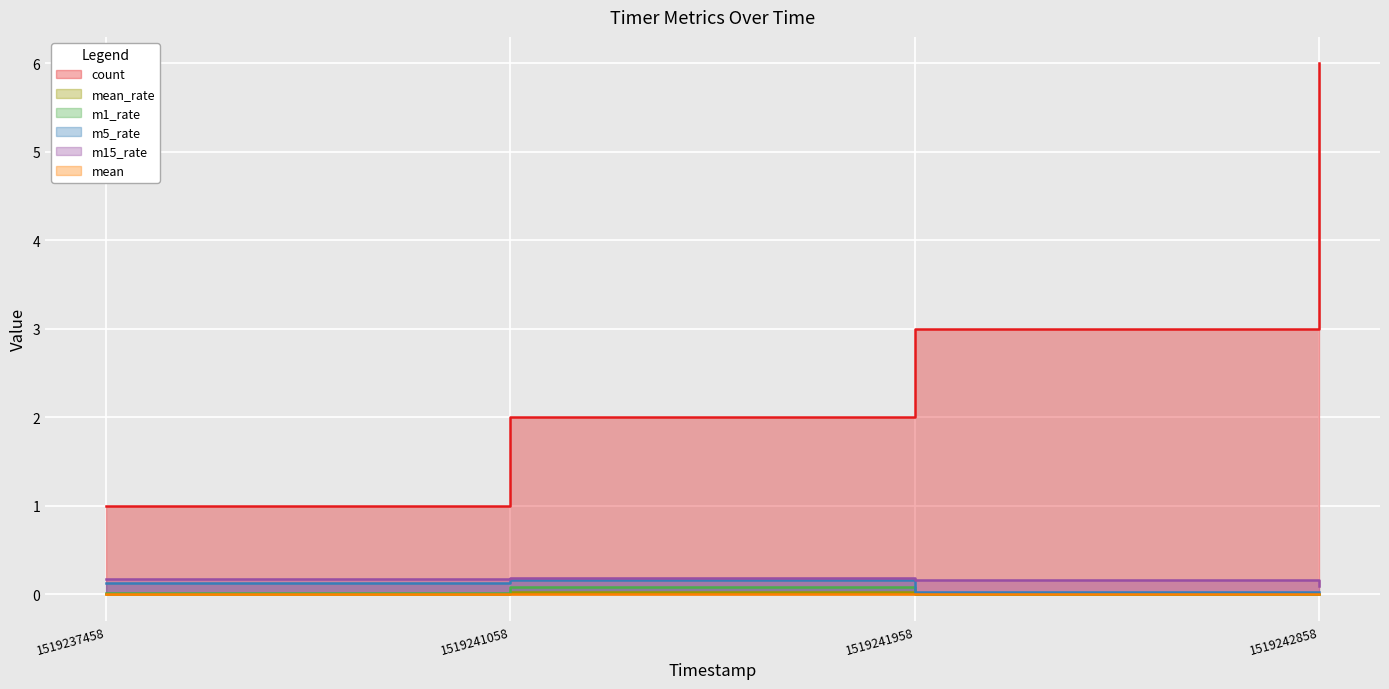

What is the difference between the count values at 1519237458 and 1519241058?

1.0